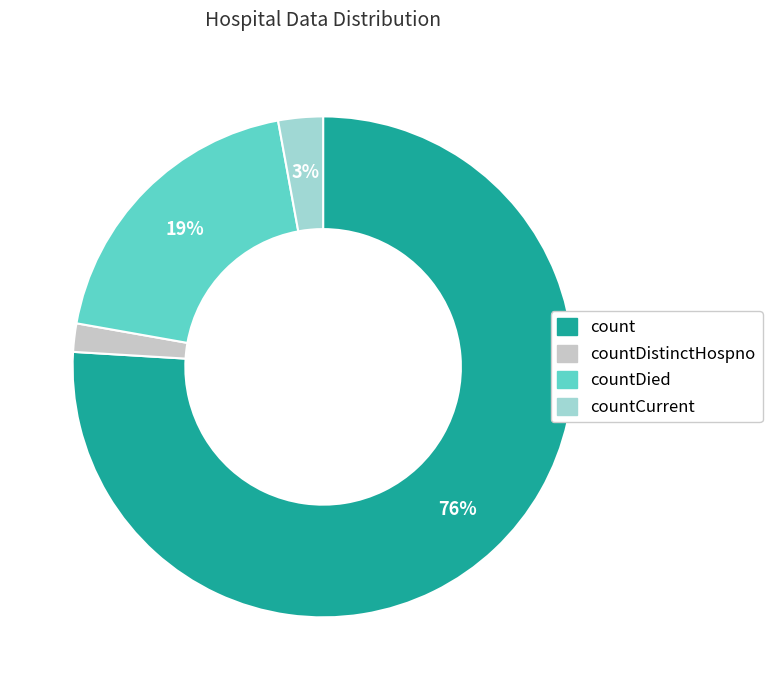

To the nearest percent, what is the average slice percentage?

25%